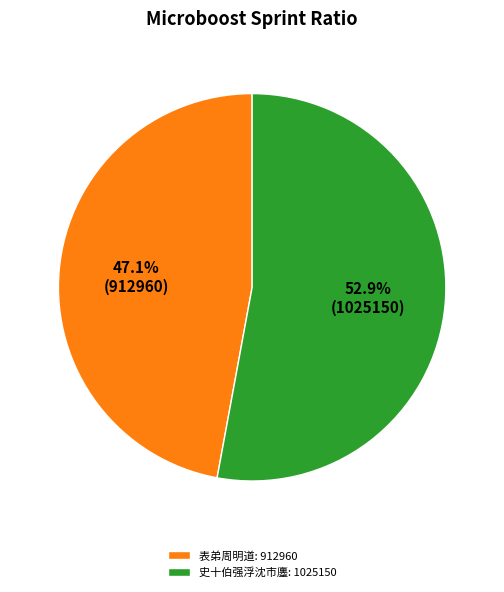

Rank the categories by value from lowest to highest.

表弟周明道: 912960, 史十伯强浮沈市廛: 1025150